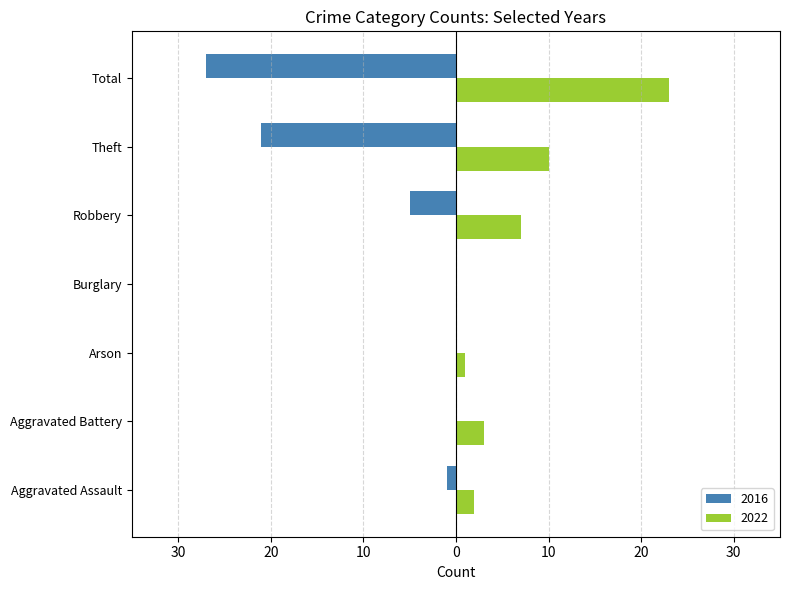

What is the sum of all 2016 values?

-54